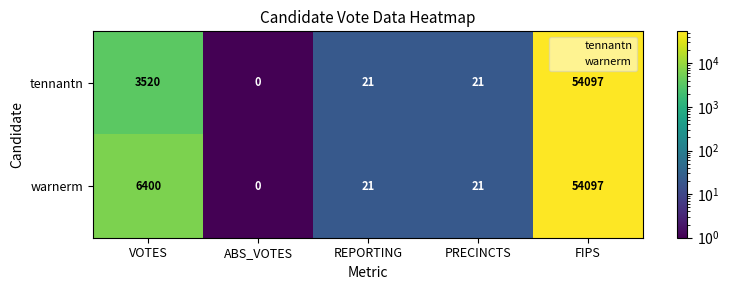

The warnerm series shows 11 at PRECINCTS. True or false?

False